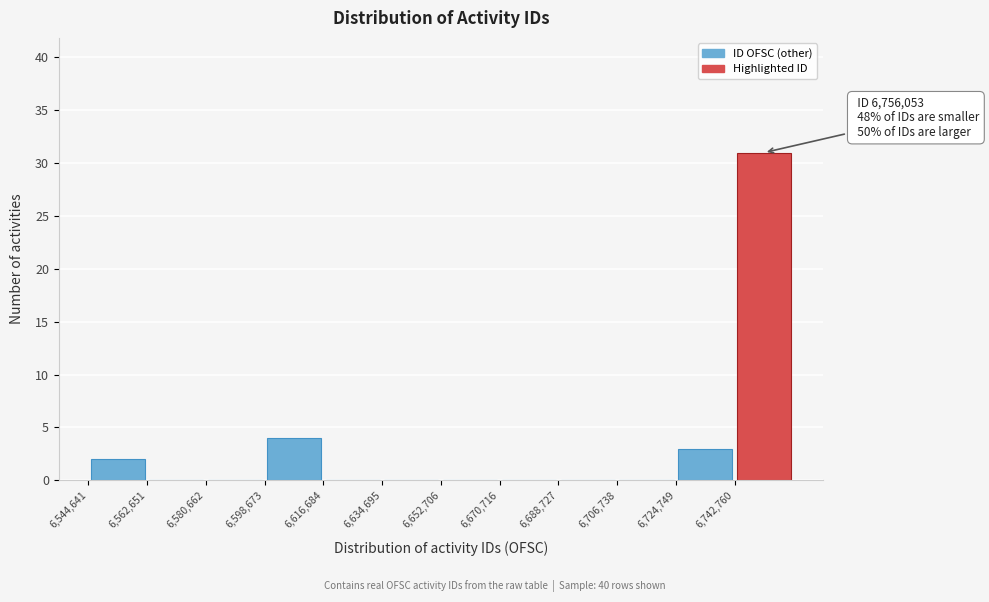

Which range on the x-axis has the tallest bar?

6742000 to 6760000